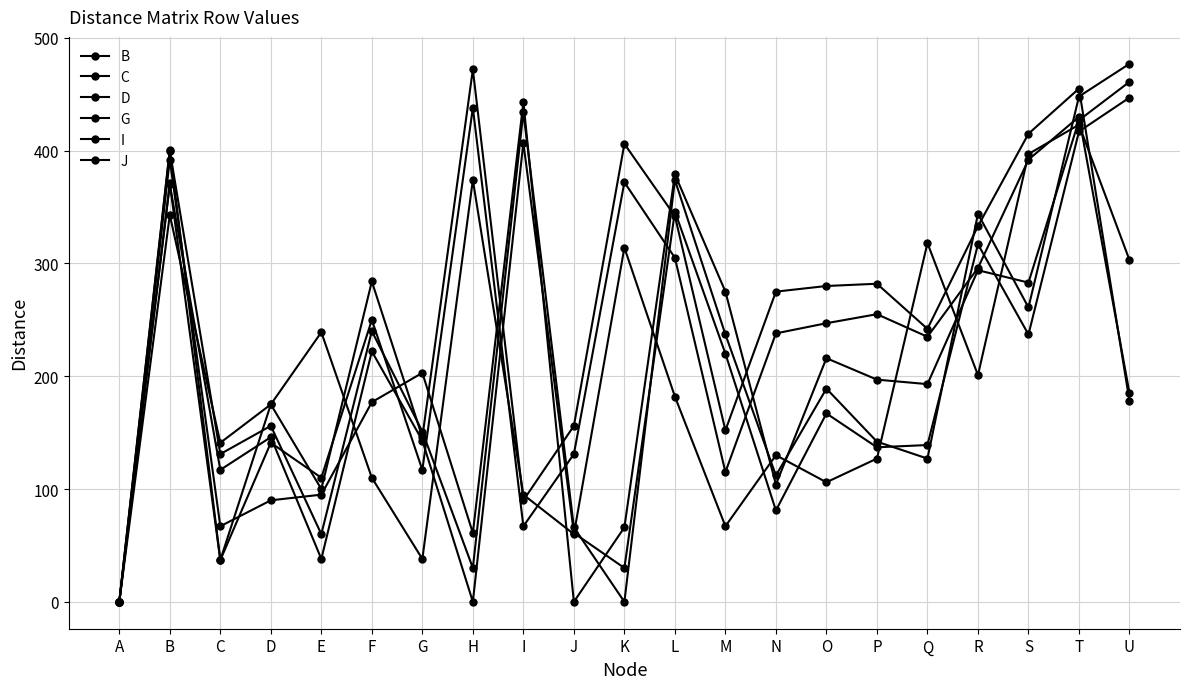

What is the average value of the I series?

211